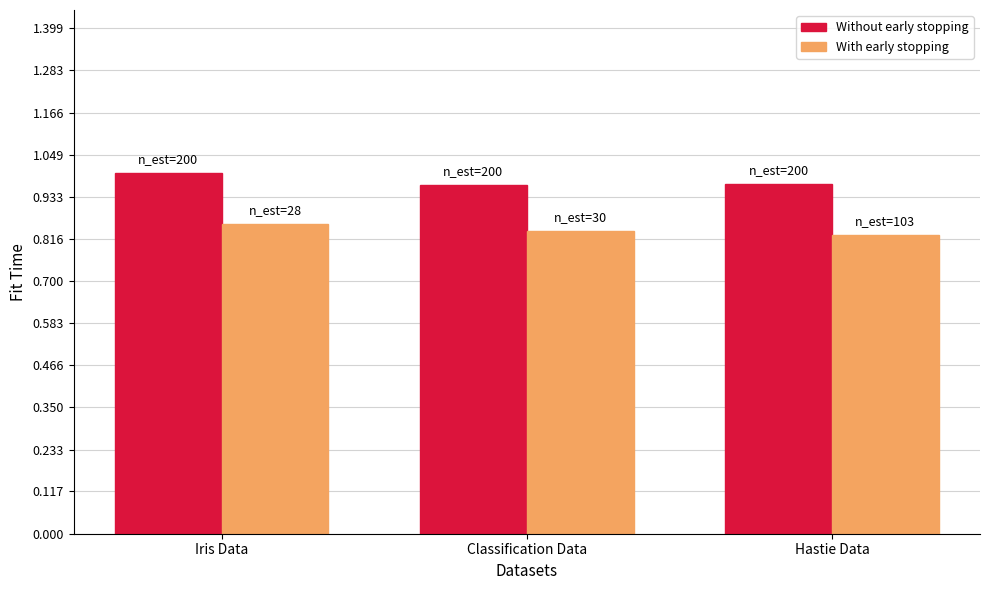

Between Iris Data and Hastie Data, which series saw the biggest shift?

Without early stopping